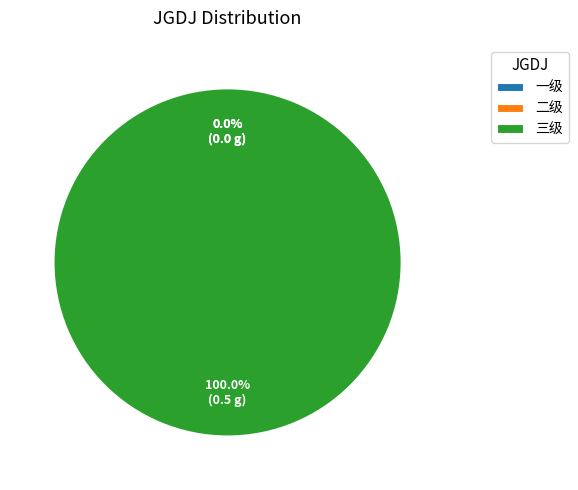

Which category has the biggest portion of the pie?

三级